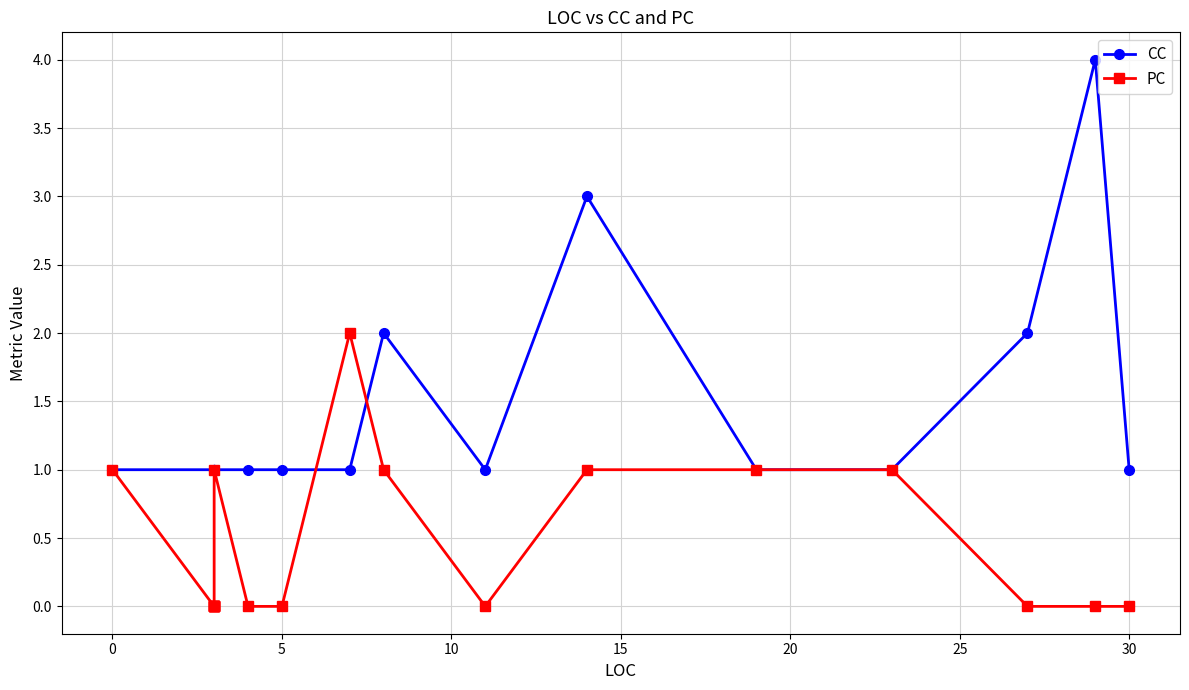

How many distinct data groups are displayed?

2